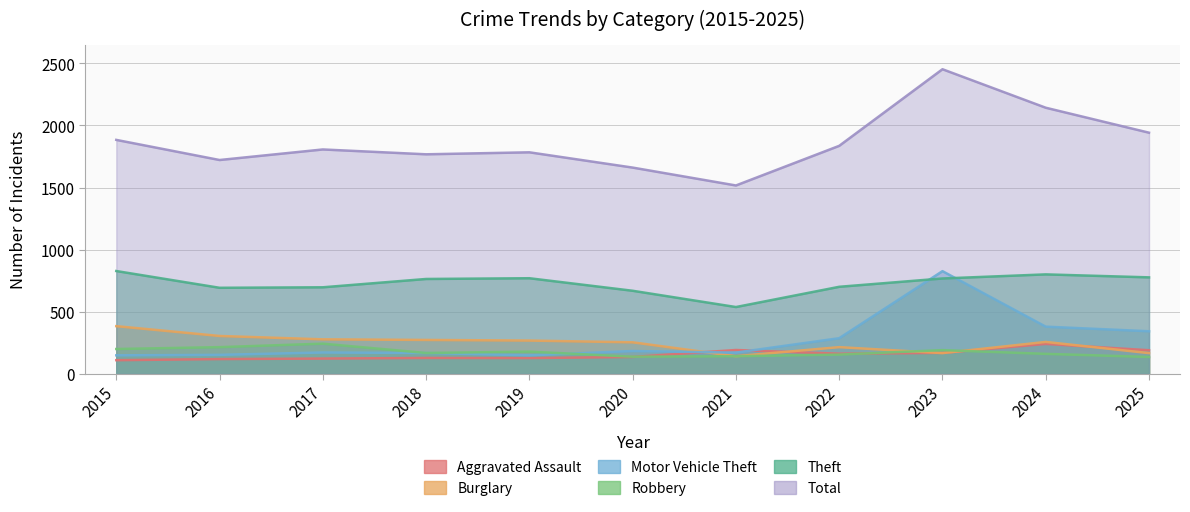

Rank the categories by Burglary value from lowest to highest.

2021, 2023, 2025, 2022, 2020, 2024, 2019, 2018, 2017, 2016, 2015